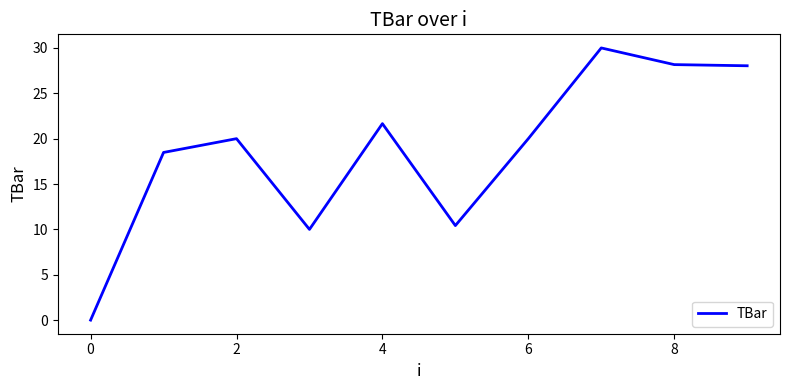

What is the maximum value shown in the chart?

30.0